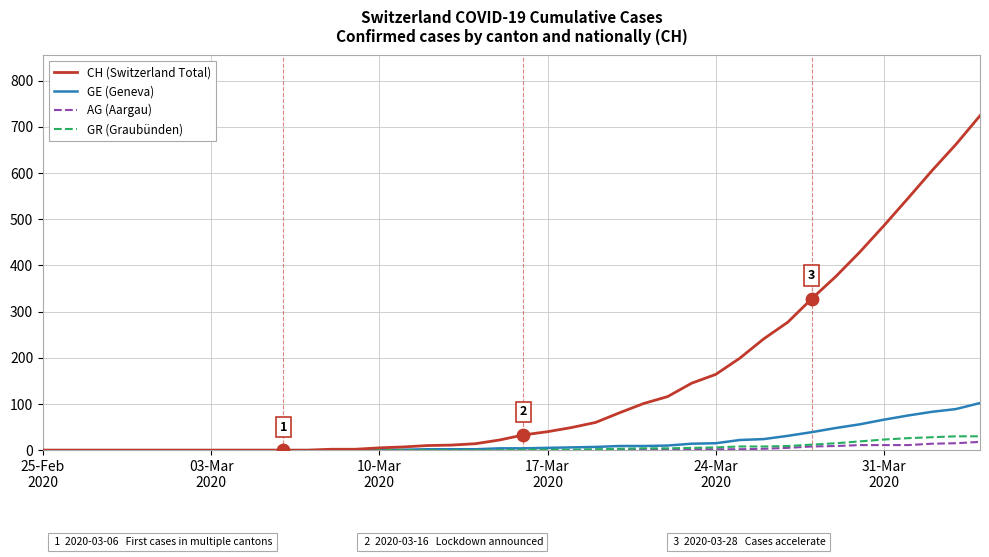

Which series has the largest total across all categories?

CH (Switzerland Total)